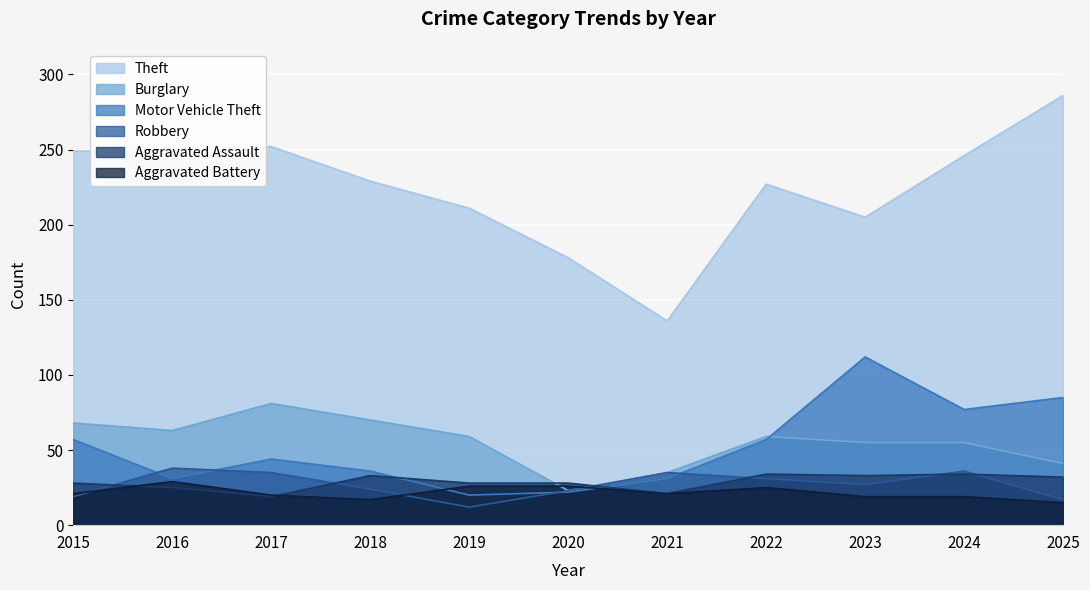

Read the Aggravated Battery value at 2015, to the nearest 5.

20